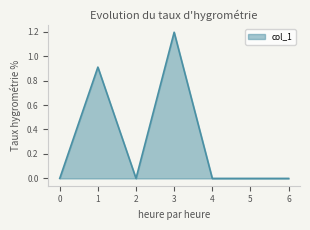

Where is the first local minimum?

2